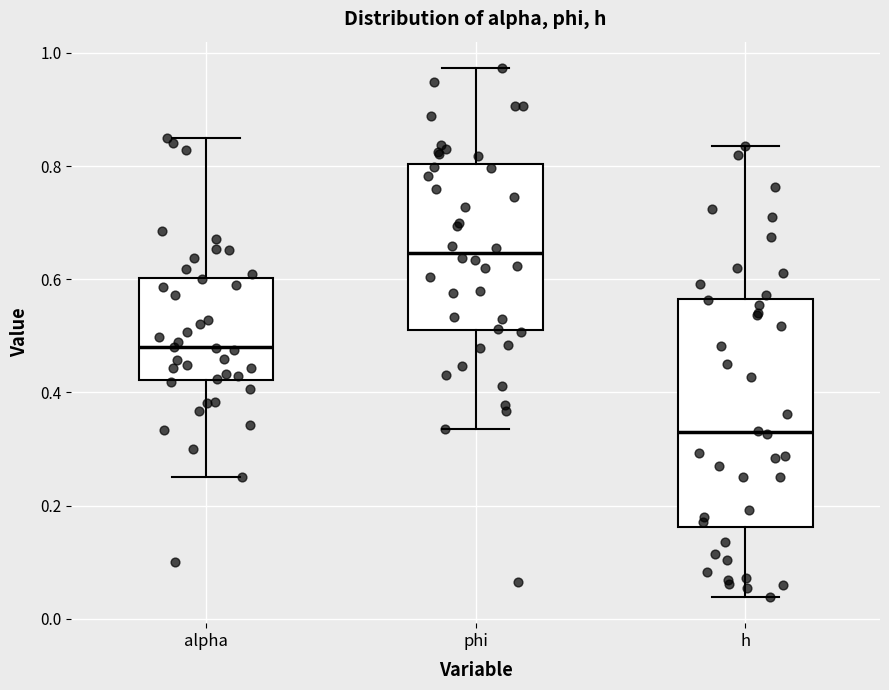

Which box's median line is the lowest?

h